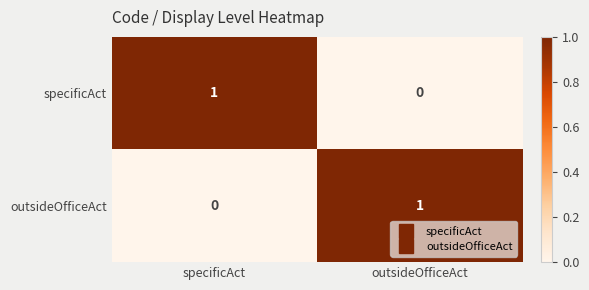

How many distinct data groups are displayed?

2